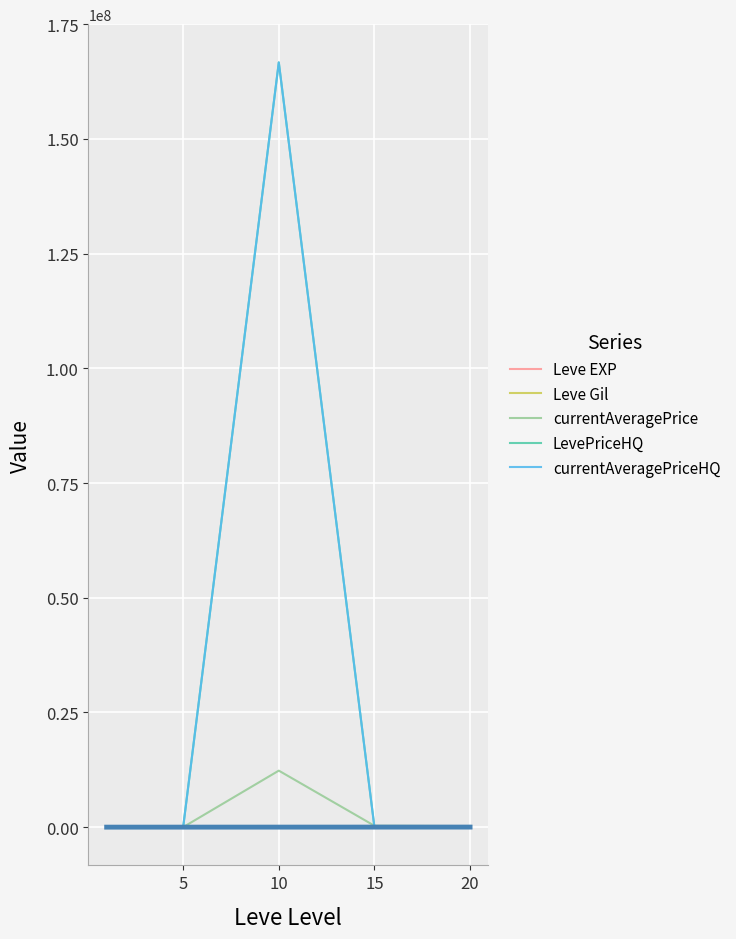

Is it true that Leve EXP equals 9452.6 at 15?

False